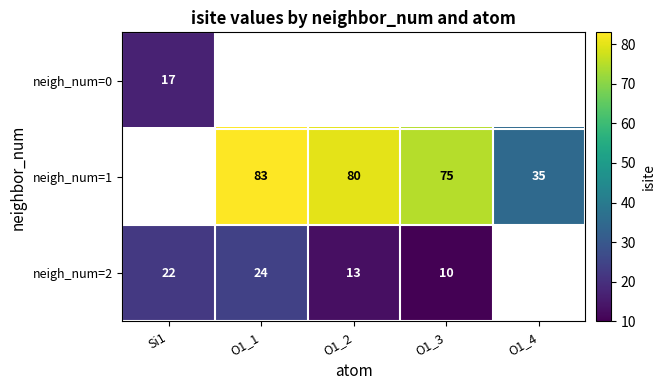

True or false: neigh_num=2 has a value of 32 at Si1.

False